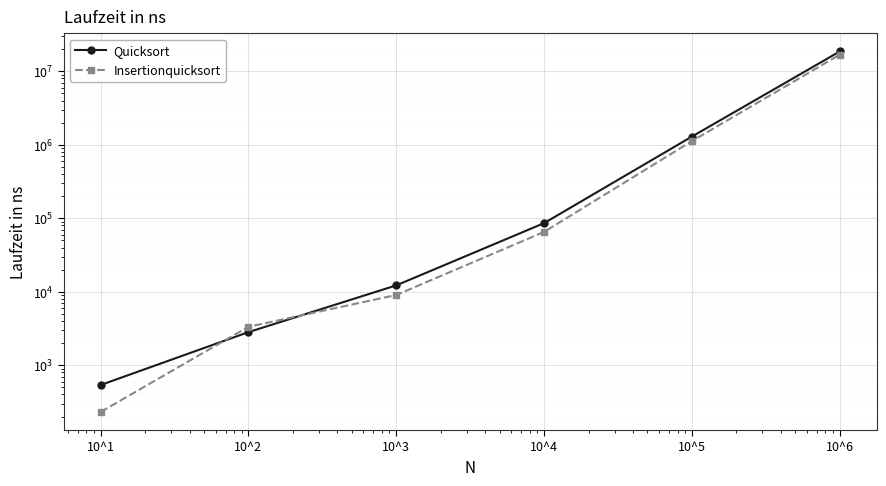

What is the value of the Insertionquicksort point at the 2nd from the left?

3335